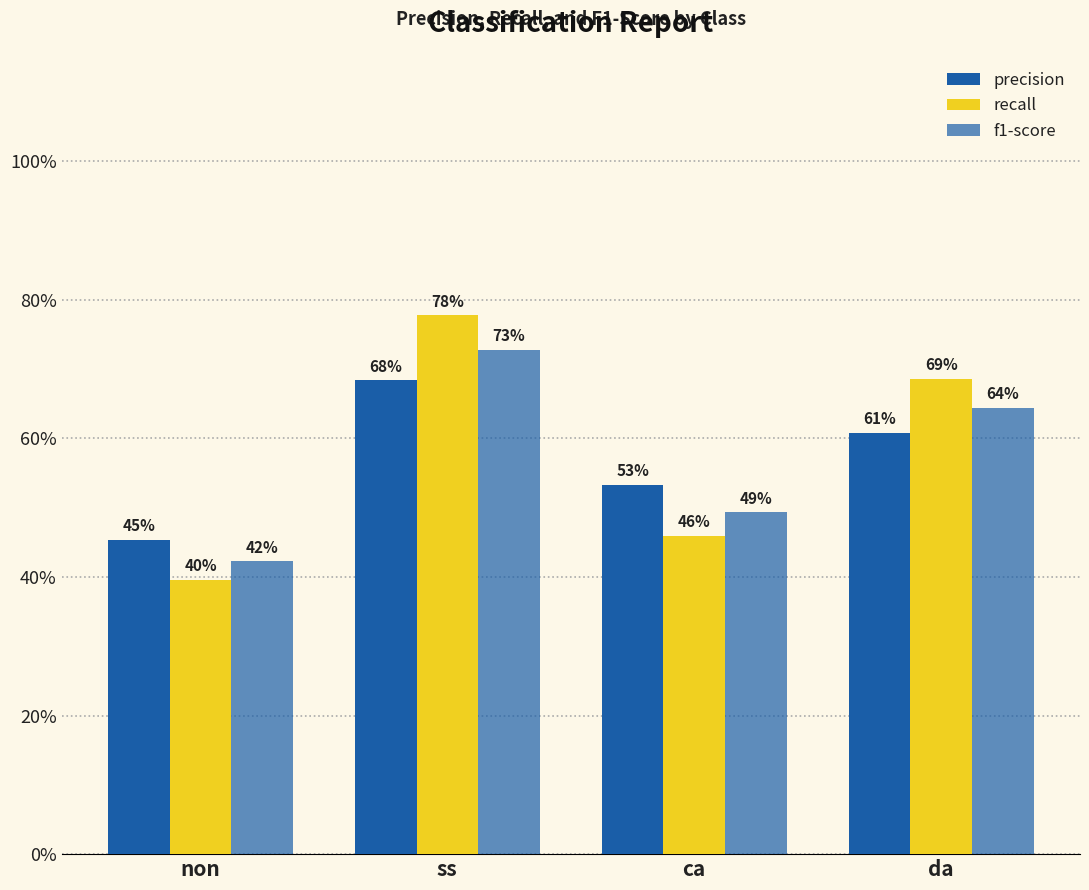

Are the bars horizontal?

No